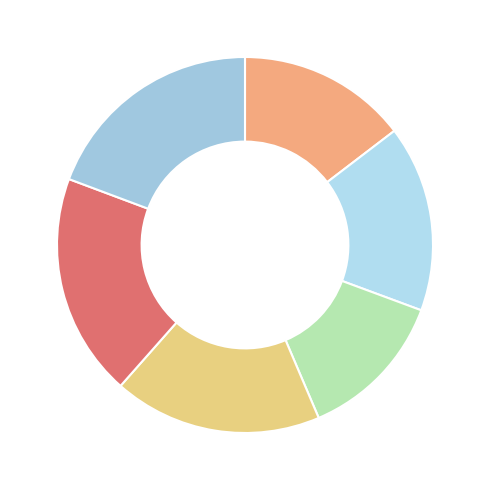

How many slices are in this pie chart?

6